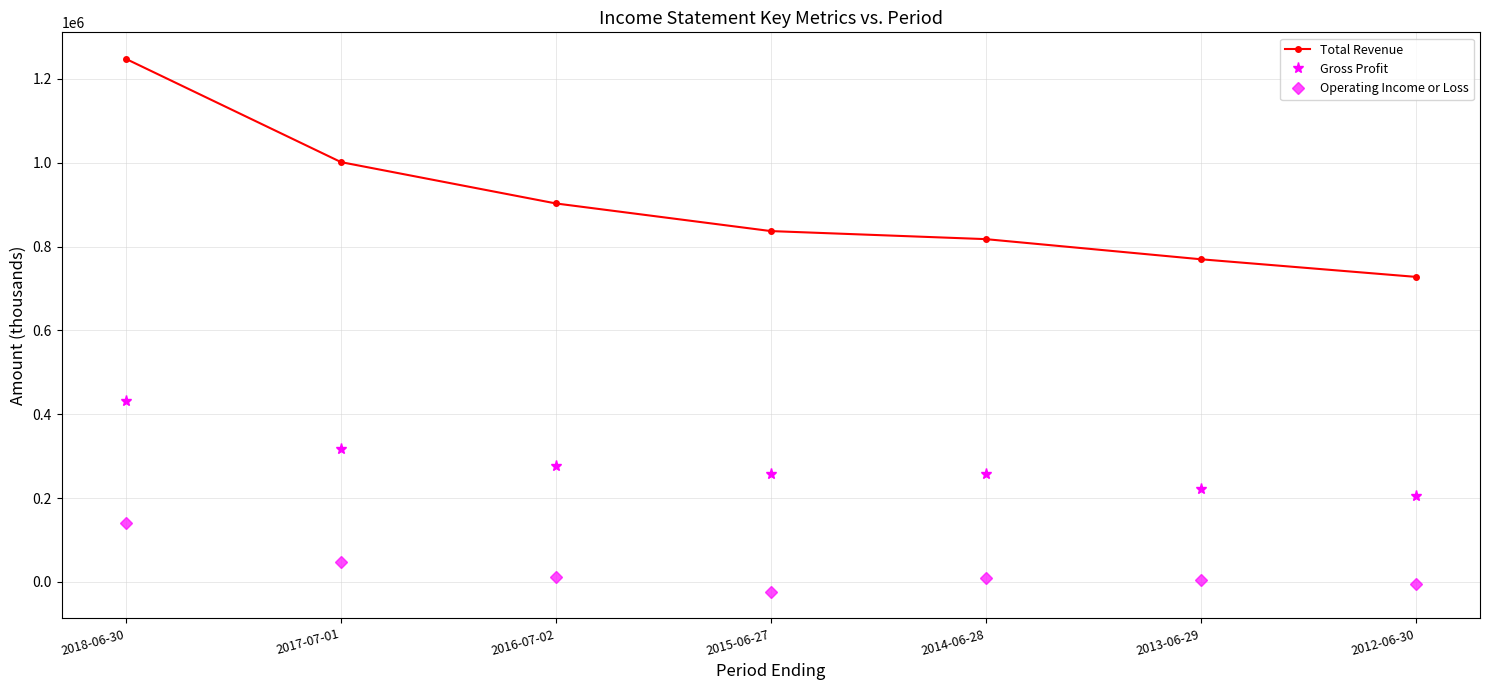

Rank the series by their maximum value, from highest to lowest.

Total Revenue, Gross Profit, Operating Income or Loss